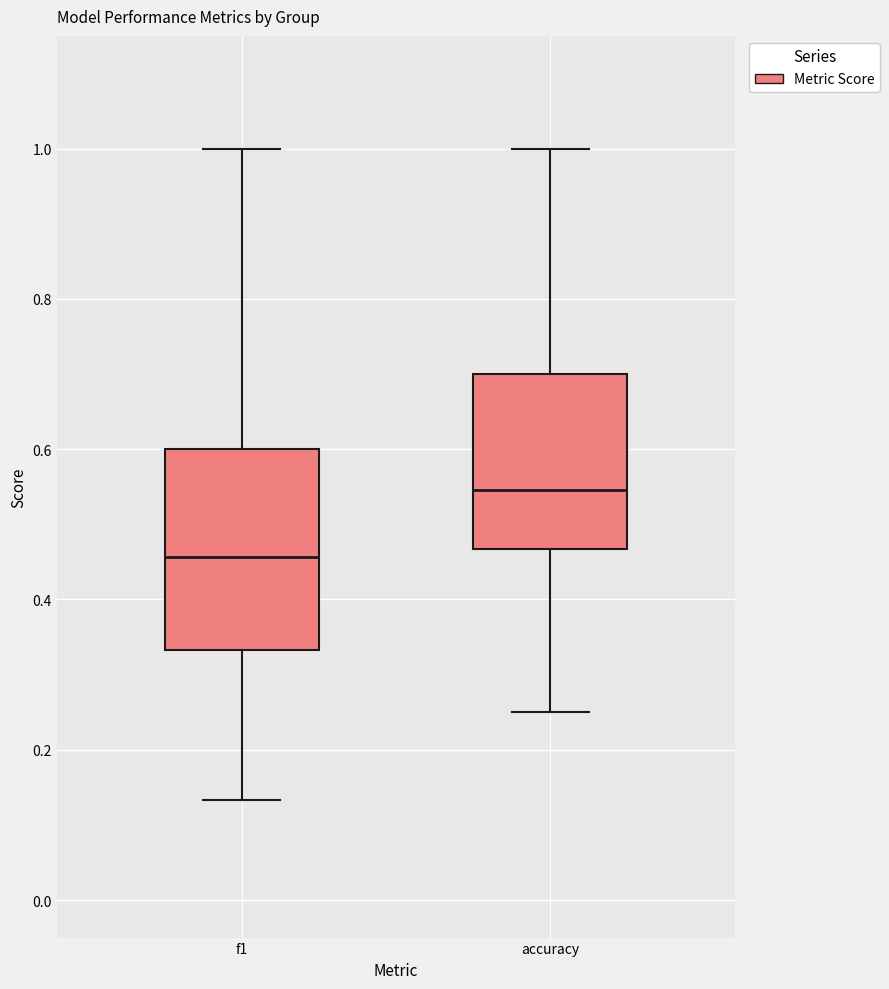

Where does the lower whisker of the box for f1 end on the y-axis? The values are not printed on the chart, so give them approximately, as read against the axis.

0.14